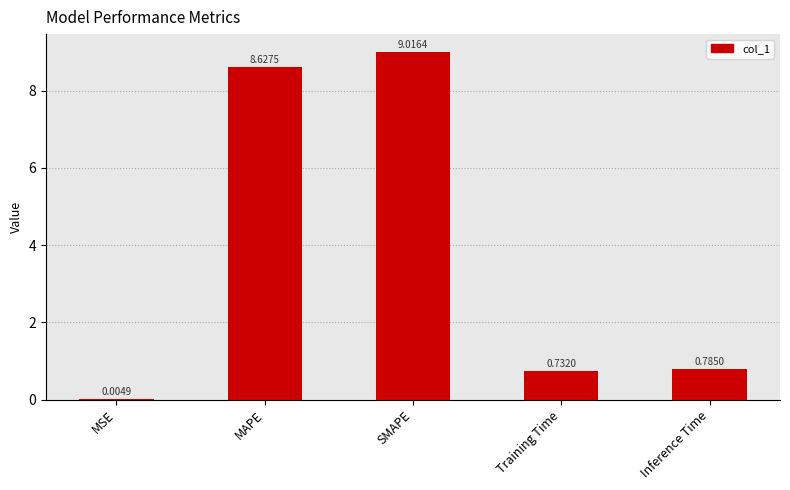

What is the sum of the values at Inference Time and SMAPE?

9.8